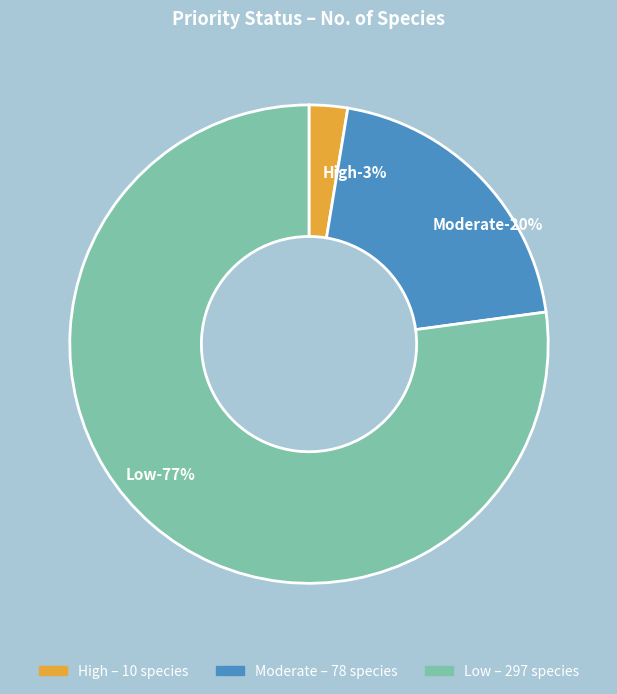

To the nearest percent, what is the combined percentage of Low and High?

80%